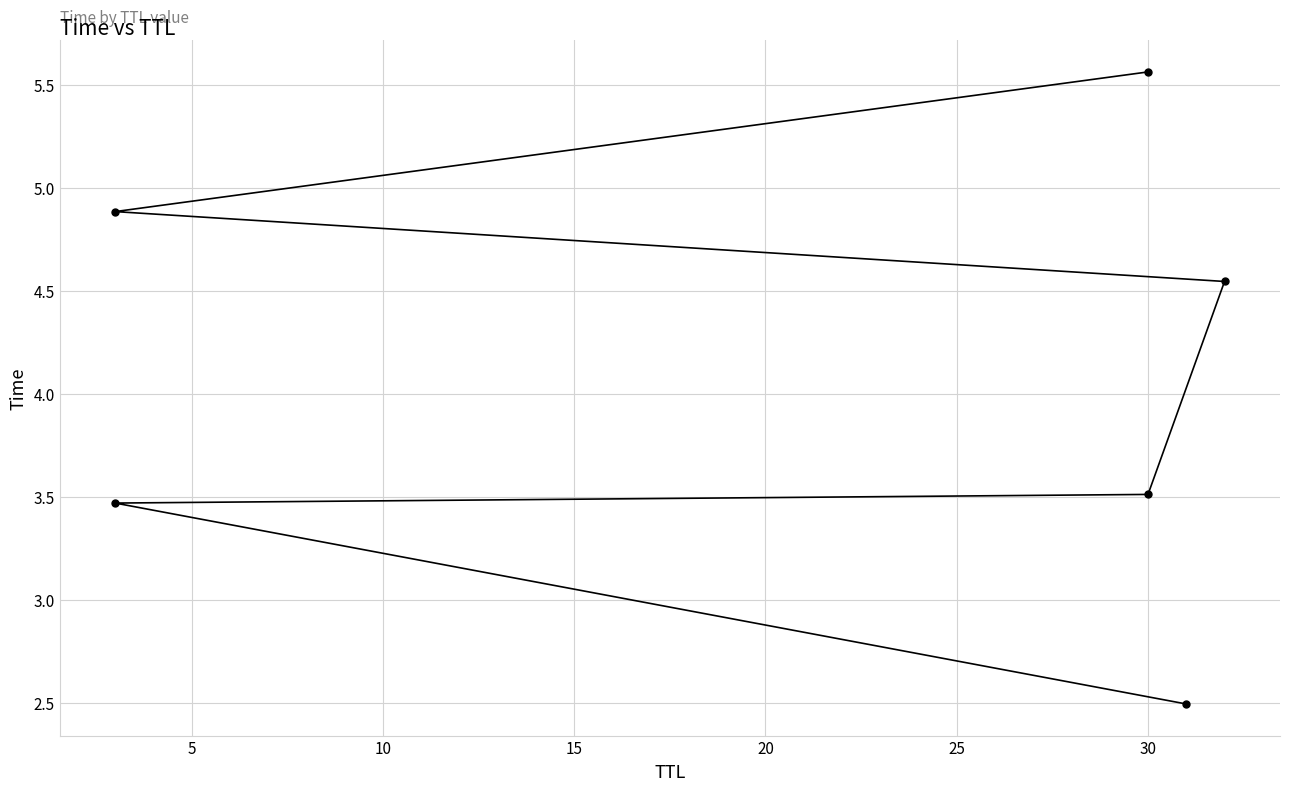

What is the average value?

4.1